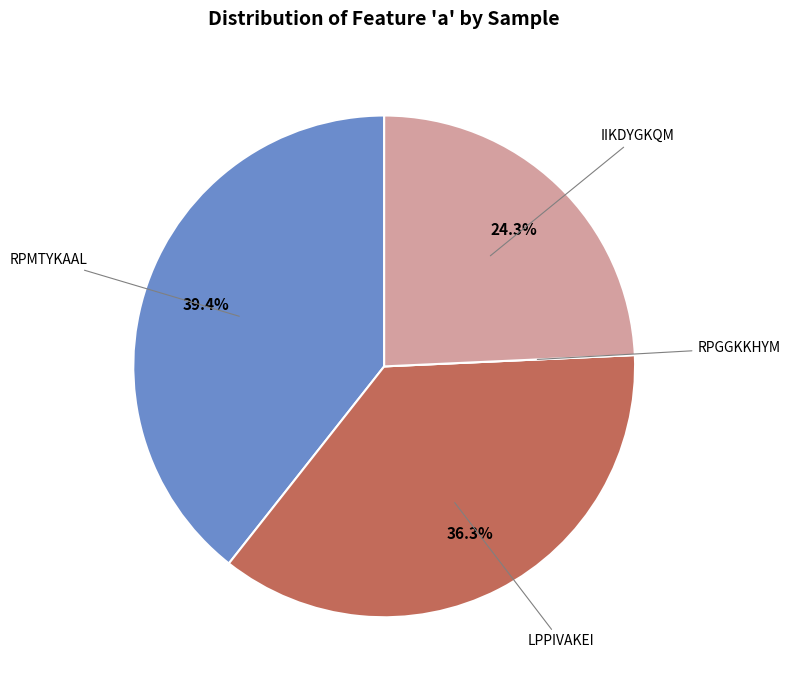

What portion of the pie excludes RPMTYKAAL?

60.6%